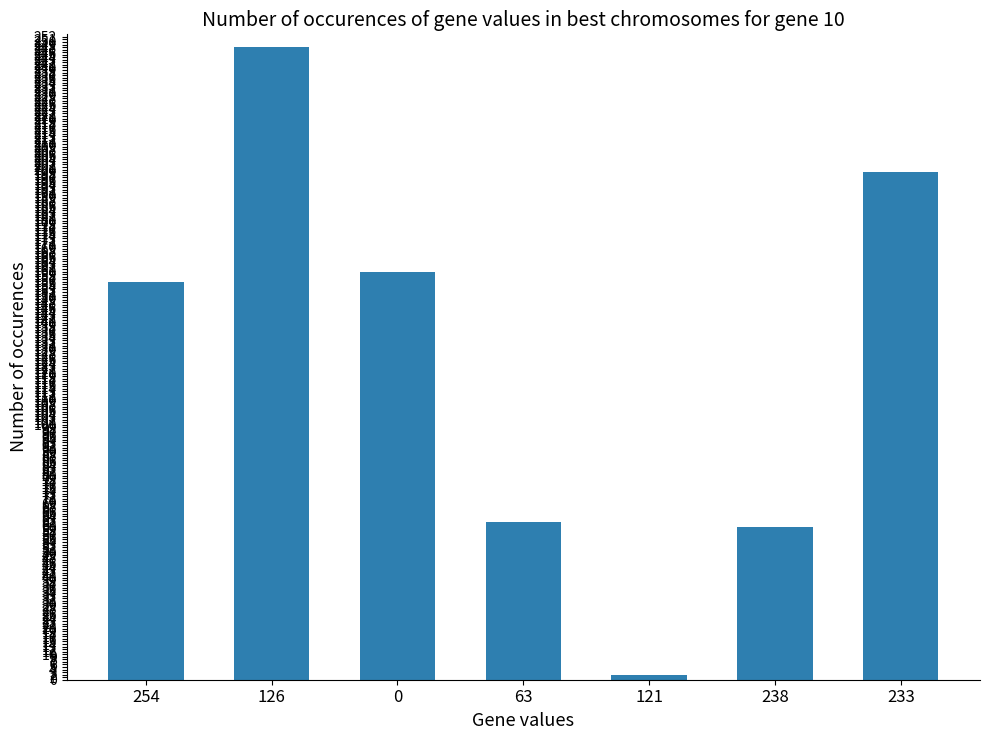

Which has a higher value, 254 or 233?

233